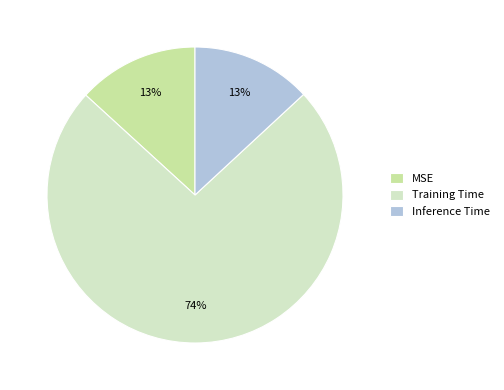

Does Inference Time account for over 50% of the chart?

No